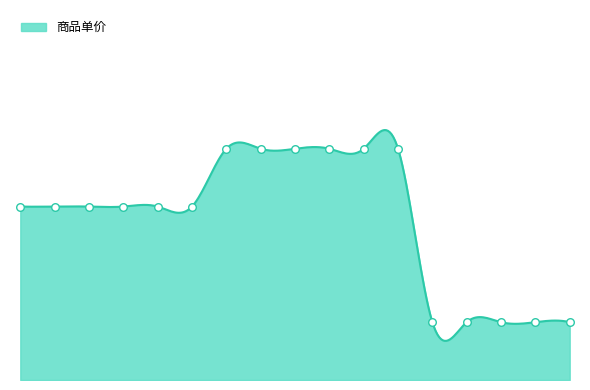

What is the change in value from 700010 to 700013?

-15